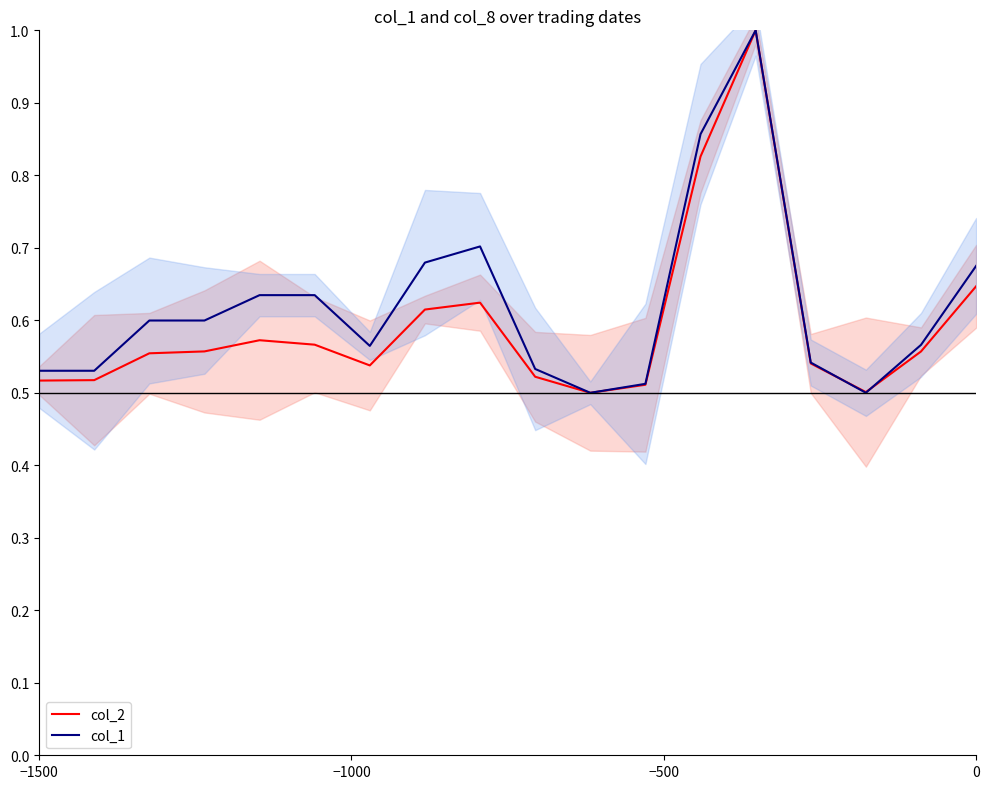

Rank the series by their maximum value, from highest to lowest.

col_2, col_1